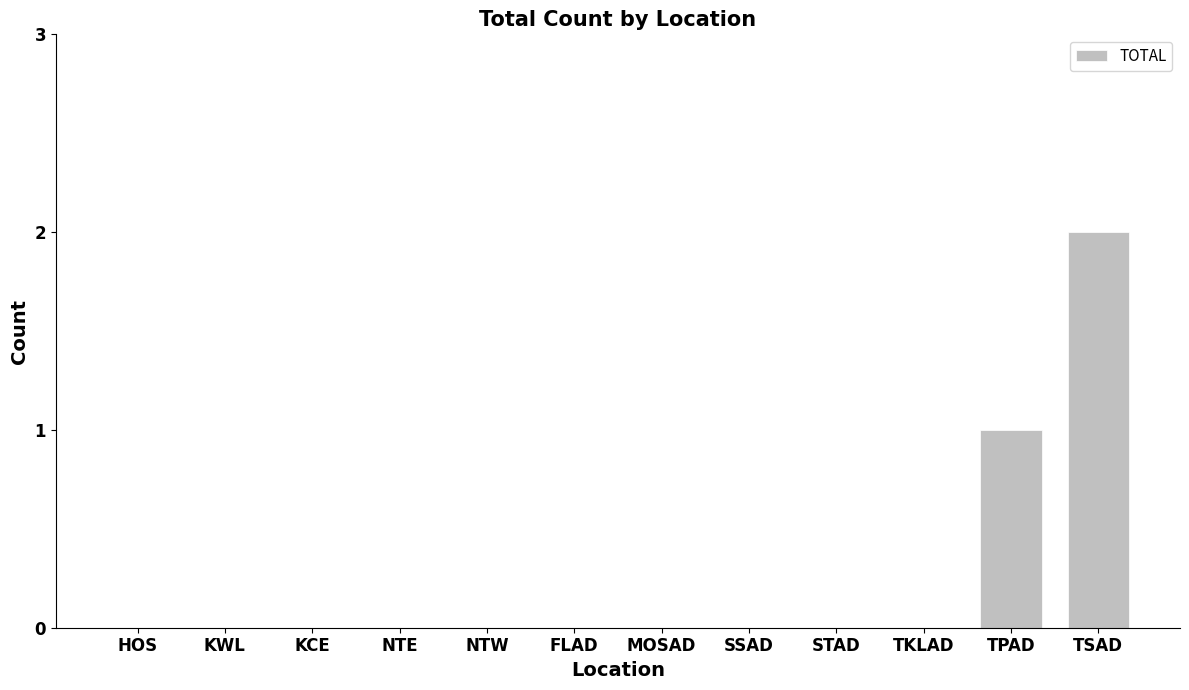

The value at KCE is -1. True or false?

False